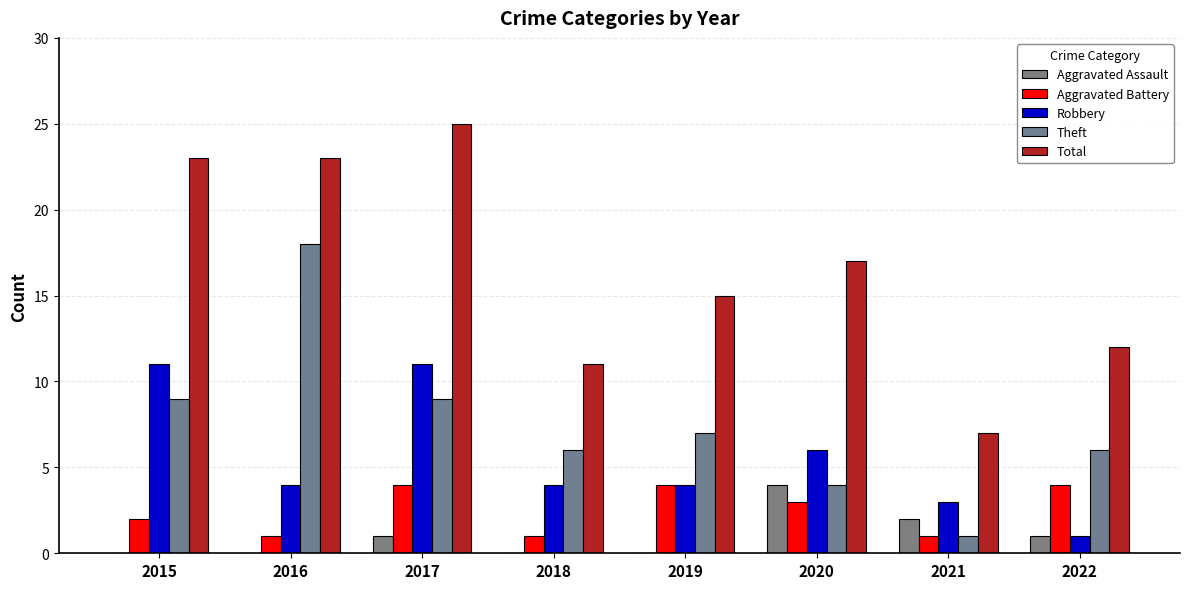

Rank the categories by Total value from highest to lowest.

2017, 2015, 2016, 2020, 2019, 2022, 2018, 2021